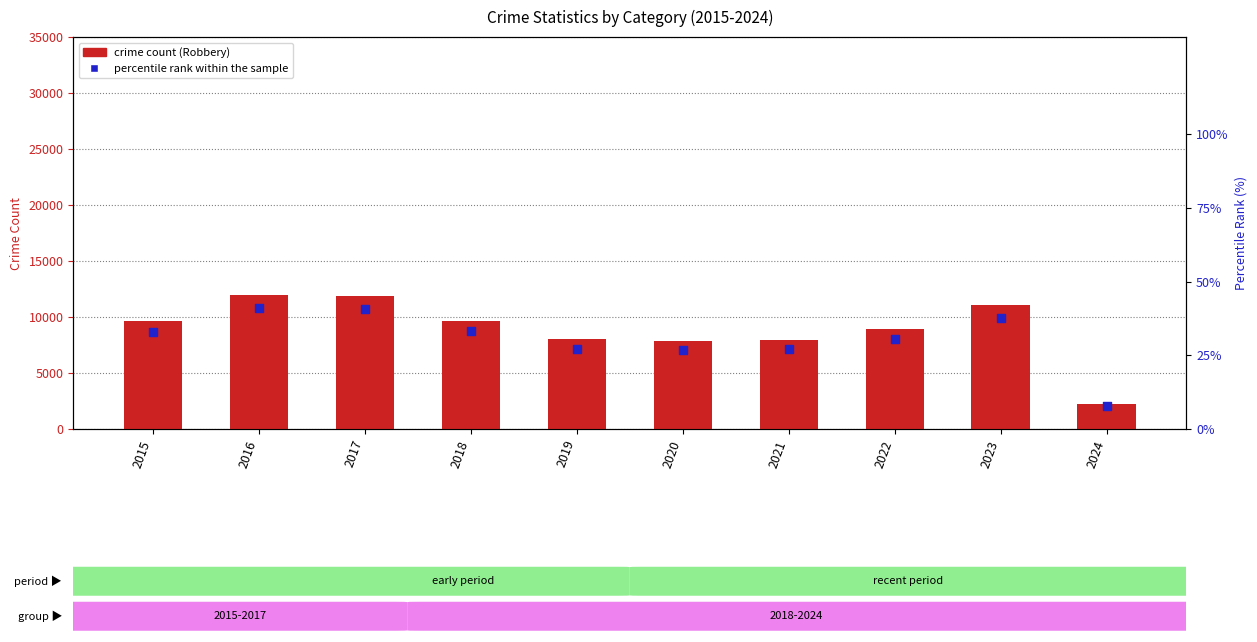

Which series contains the highest Y value?

crime count (Robbery)